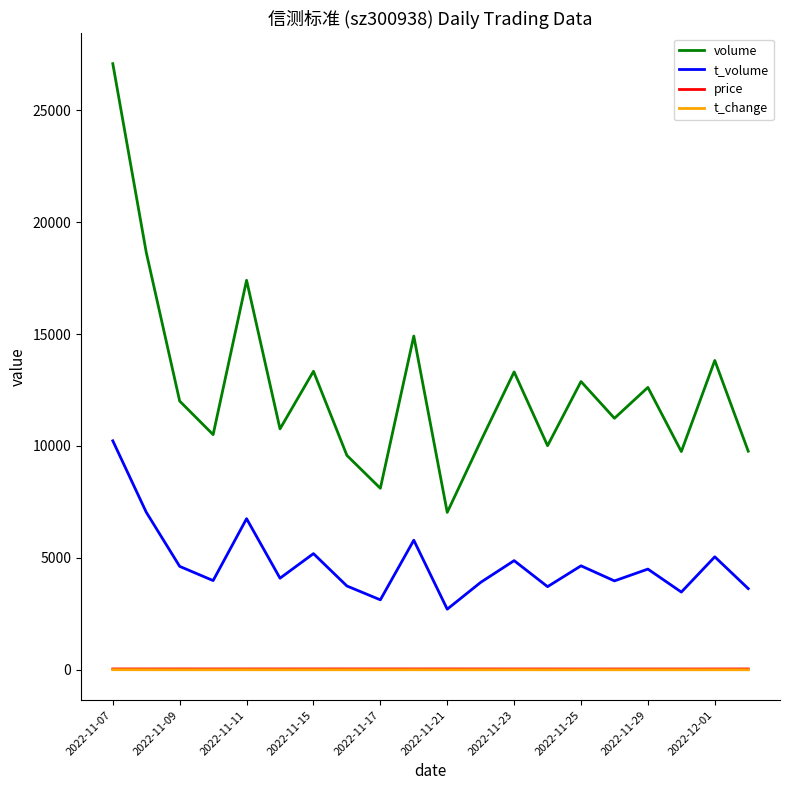

True or false: volume and price cross at least once.

False